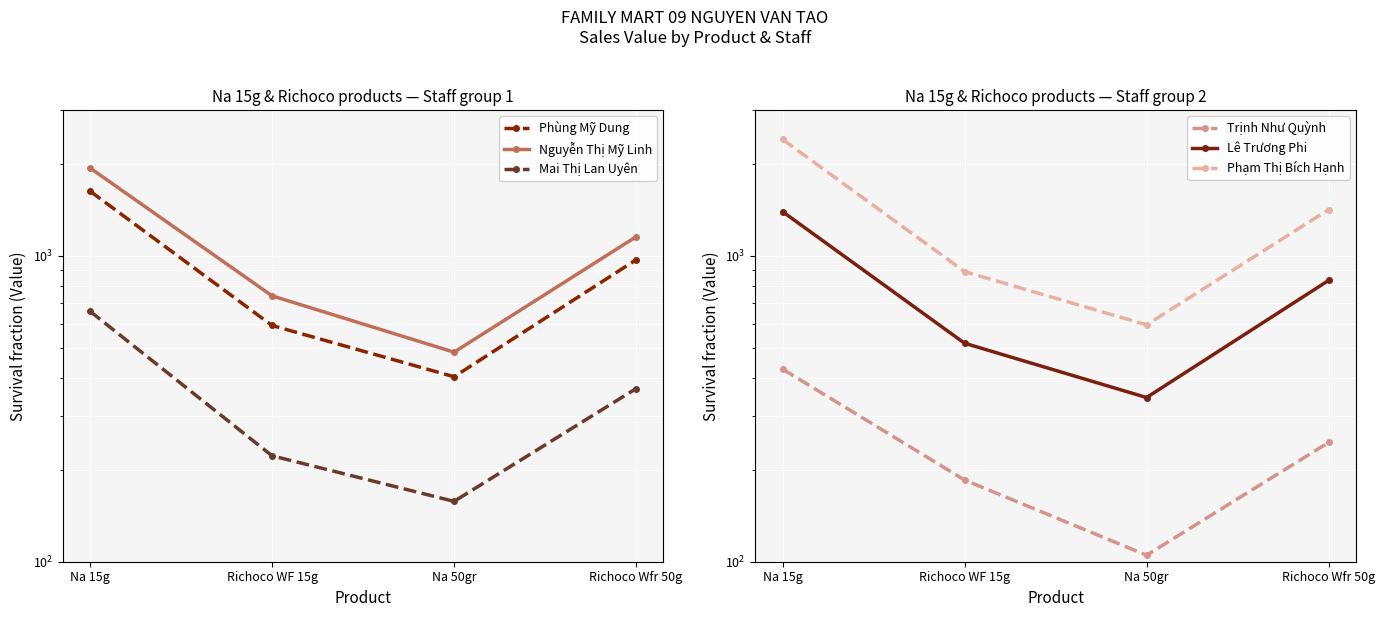

Reading left to right, what are all the values shown in this chart?

Phùng Mỹ Dung: 1627.5	592.0	402.6	970.4
Nguyễn Thị Mỹ Linh: 1937.5	740.0	484.2	1154.5
Mai Thị Lan Uyên: 658.8	222.0	157.5	368.1
Trịnh Như Quỳnh: 426.3	185.0	105.0	245.4
Lê Trương Phi: 1395.0	518.0	344.2	831.0
Phạm Thị Bích Hạnh: 2402.5	888.0	595.1	1416.6